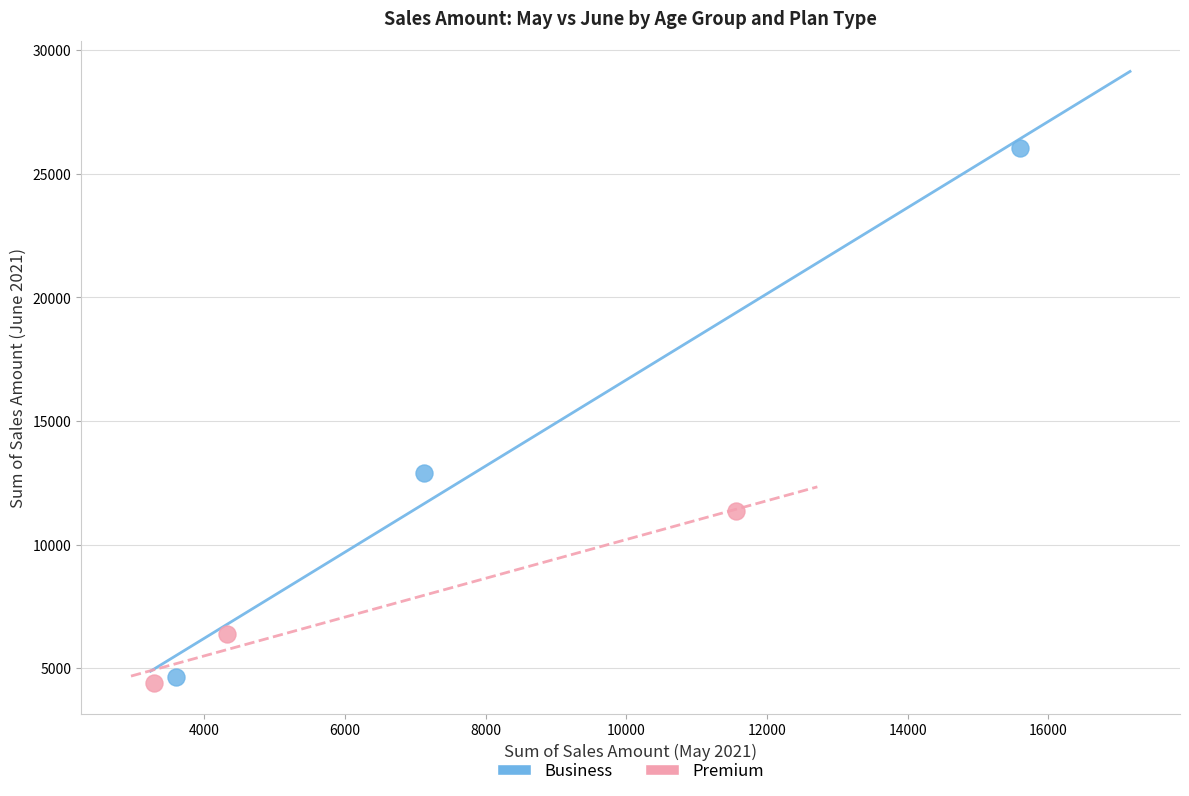

Which series reaches the maximum Y coordinate?

Business